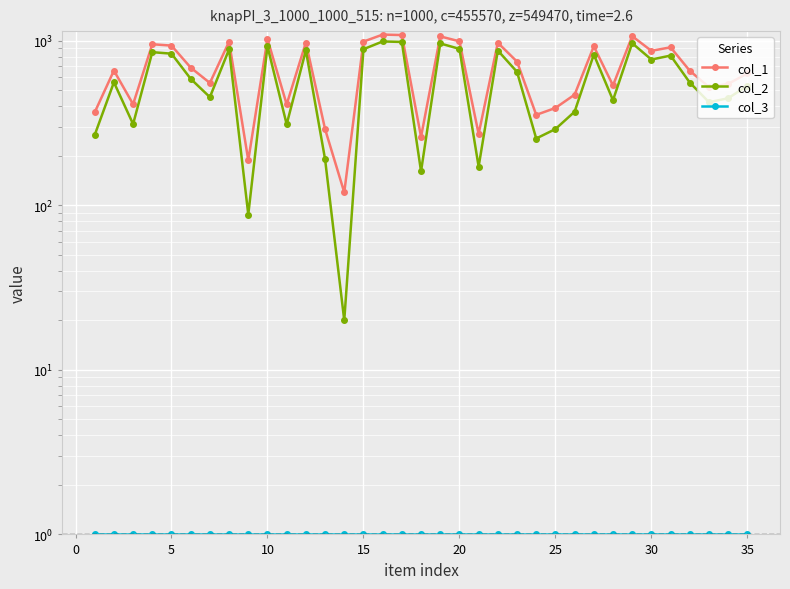

How many lines are shown in the chart?

3